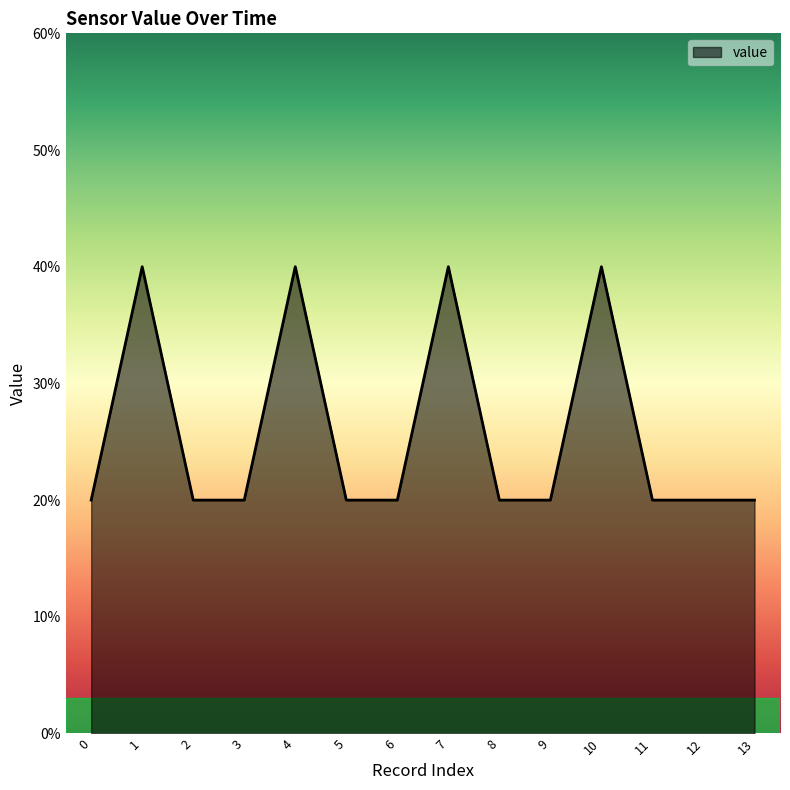

Does the chart have visible grid lines?

No